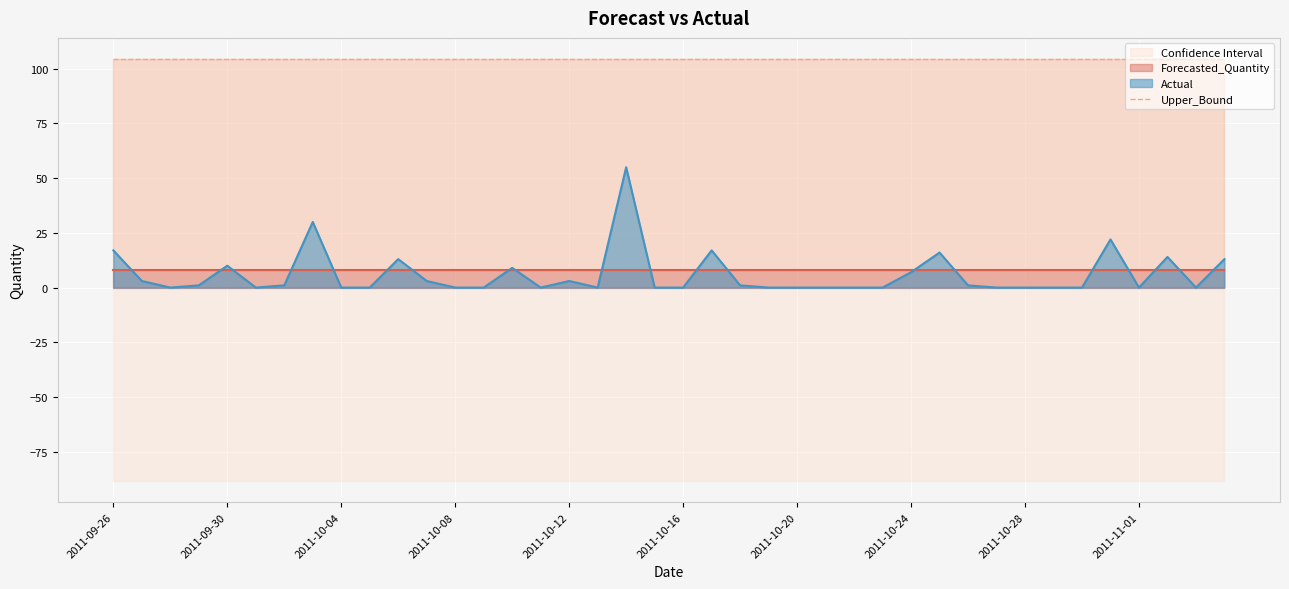

How many data points does each series have?

40